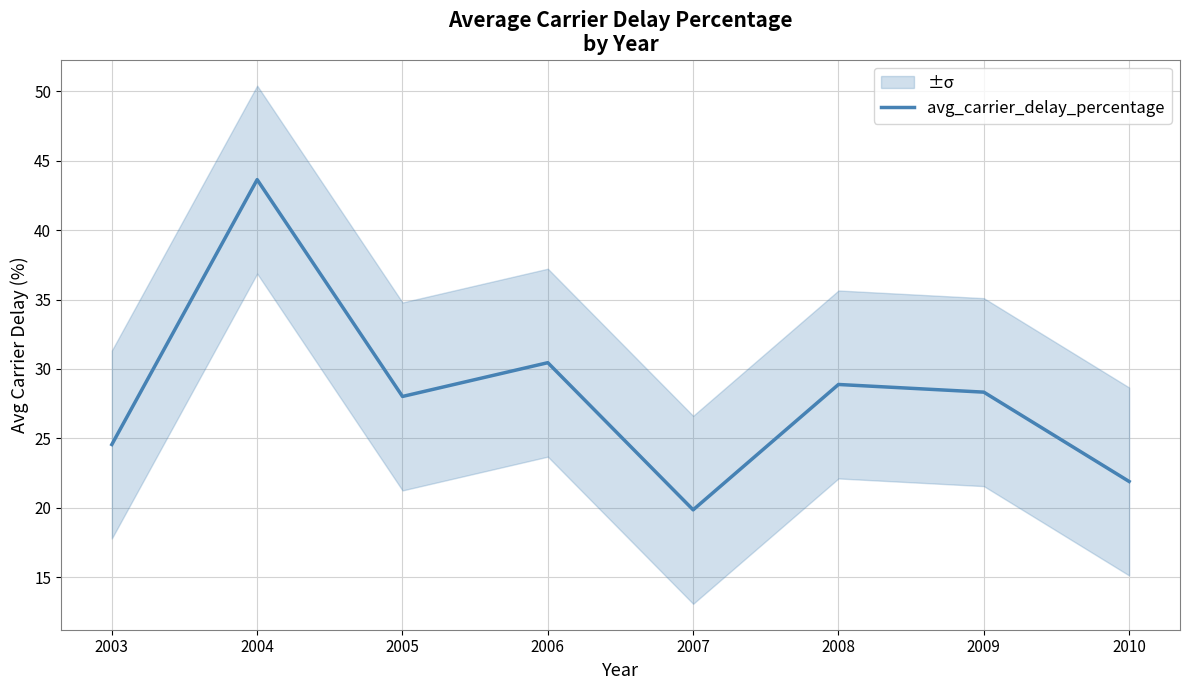

What is the difference between the maximum and second lowest values?

21.8